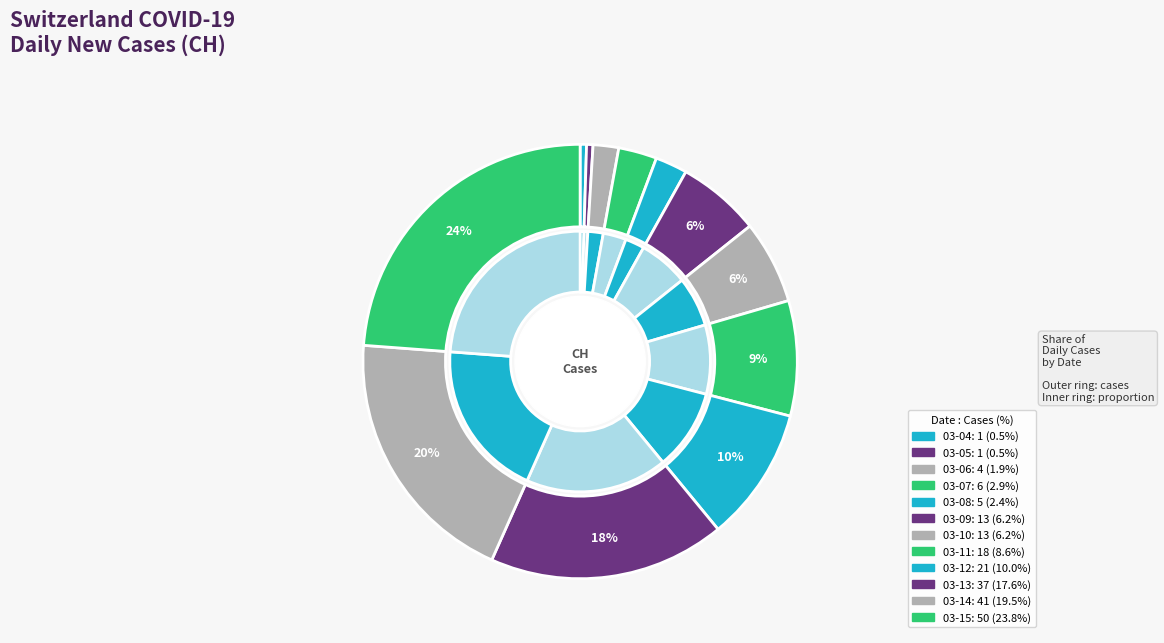

Is 2020-03-10 the majority of the pie?

No